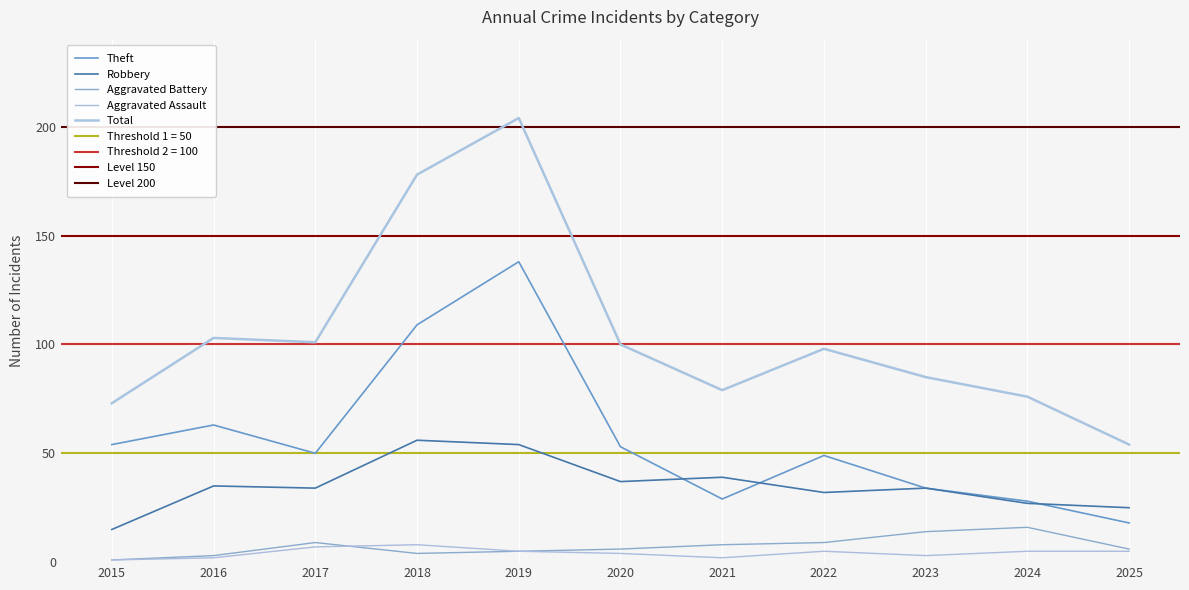

Reading left to right, what are all the values shown in this chart?

Theft: 54	63	50	109	138	53	29	49	34	28	18
Robbery: 15	35	34	56	54	37	39	32	34	27	25
Aggravated Battery: 1	3	9	4	5	6	8	9	14	16	6
Aggravated Assault: 1	2	7	8	5	4	2	5	3	5	5
Total: 73	103	101	178	204	100	79	98	85	76	54